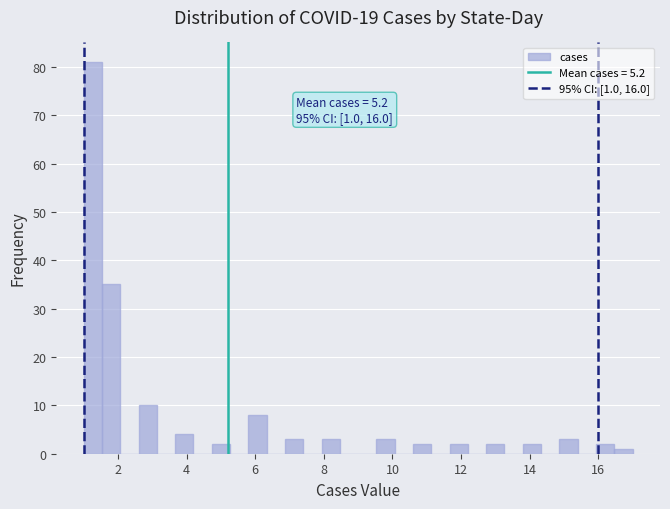

Around what value on the x-axis is the tallest bar? Give the approximate position of its centre, as read against the axis.

1.2